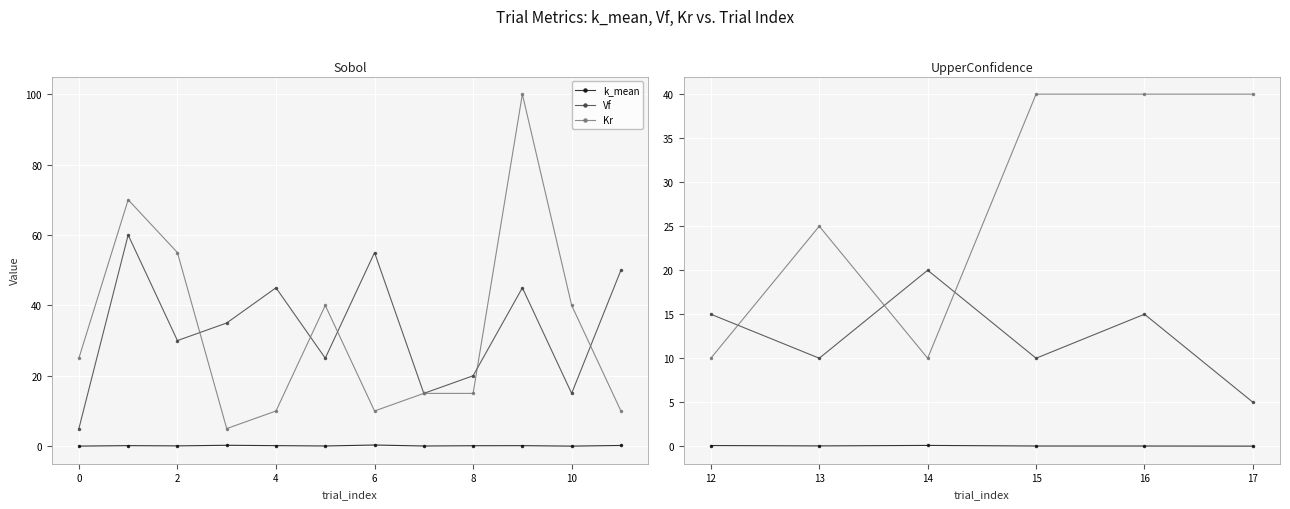

The value of k_mean at 16 is 0.0. True or false?

False